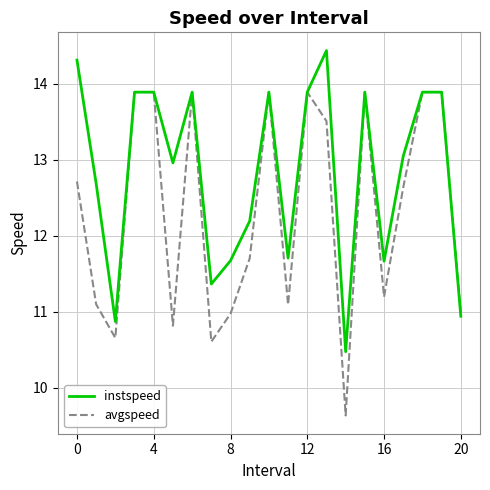

What is the average value of the instspeed series?

12.8